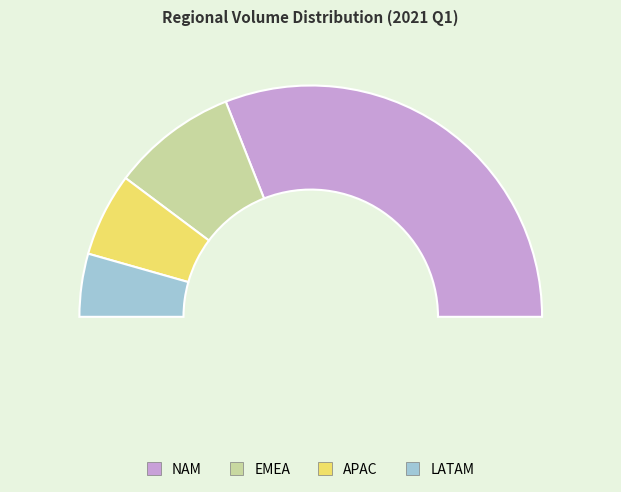

What is the total percentage of LATAM and EMEA?

26.4%